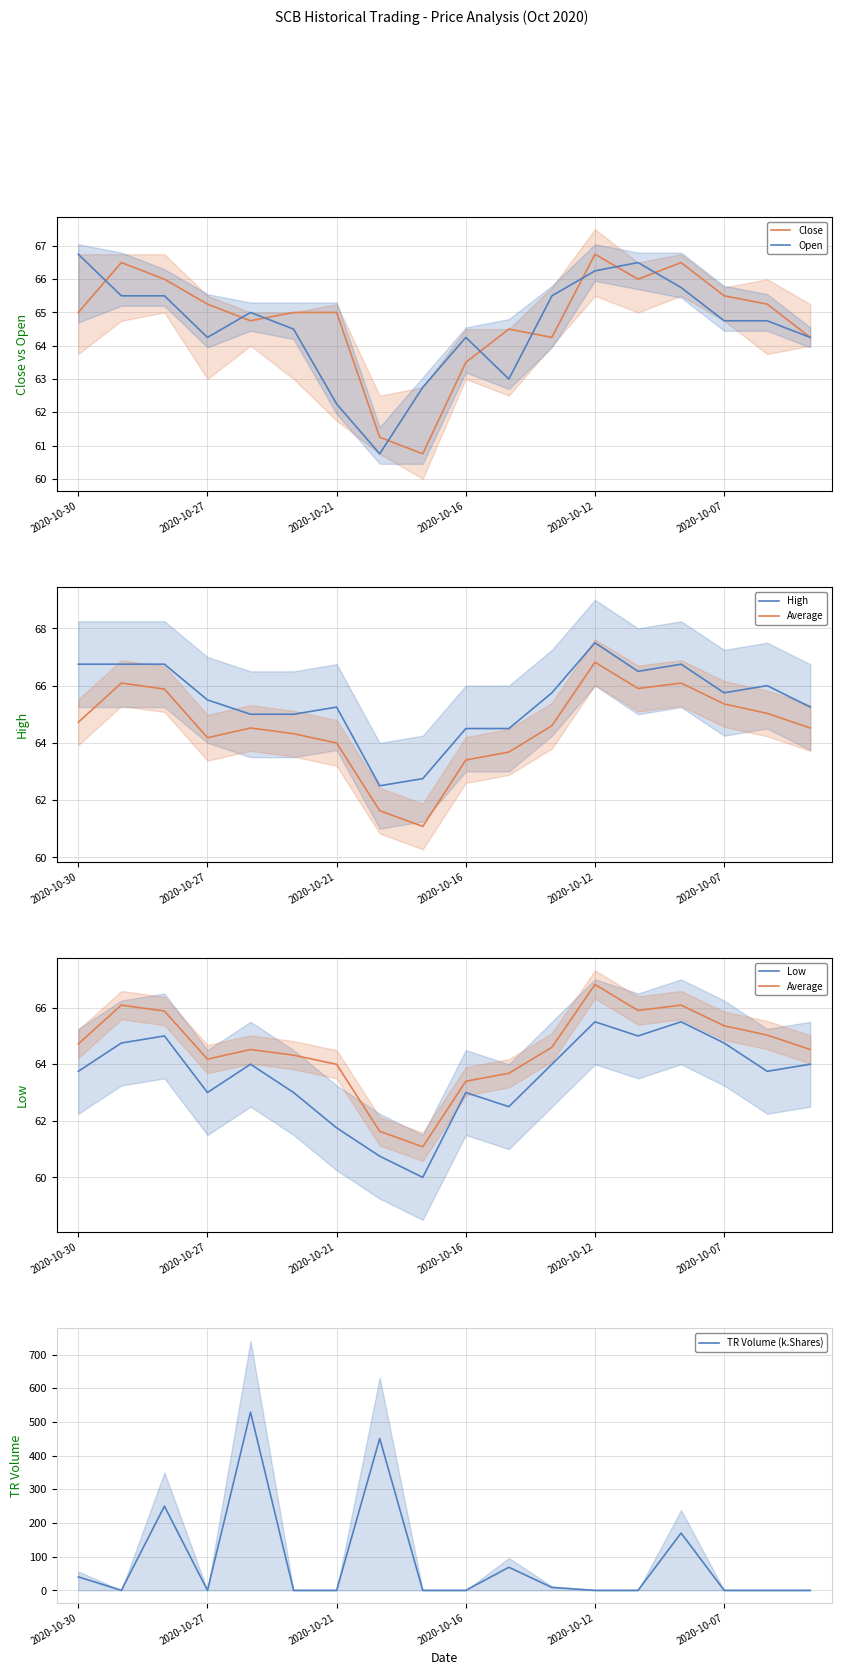

What is the total value across all series at 14?

500.7